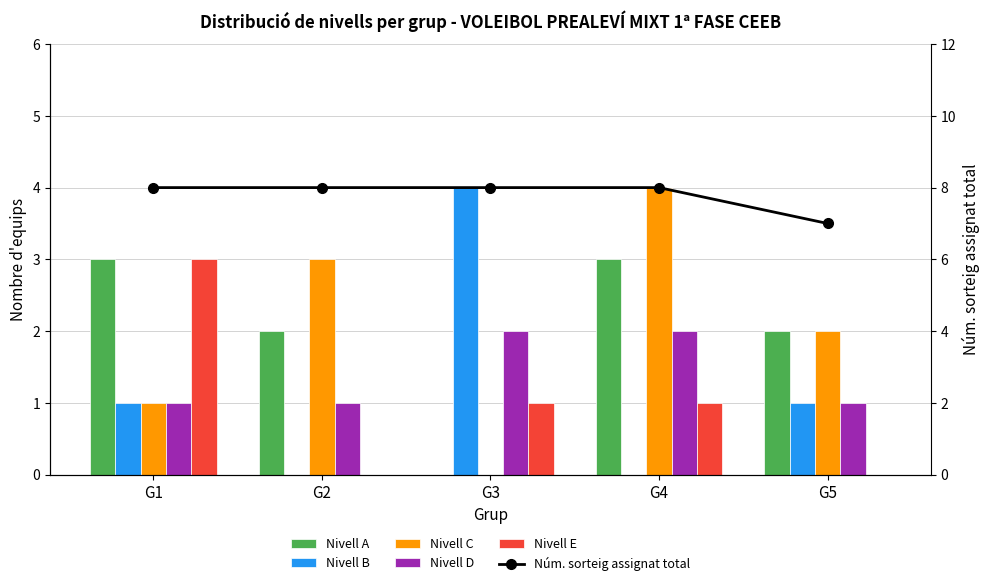

Which series has the largest range (max minus min)?

Nivell B